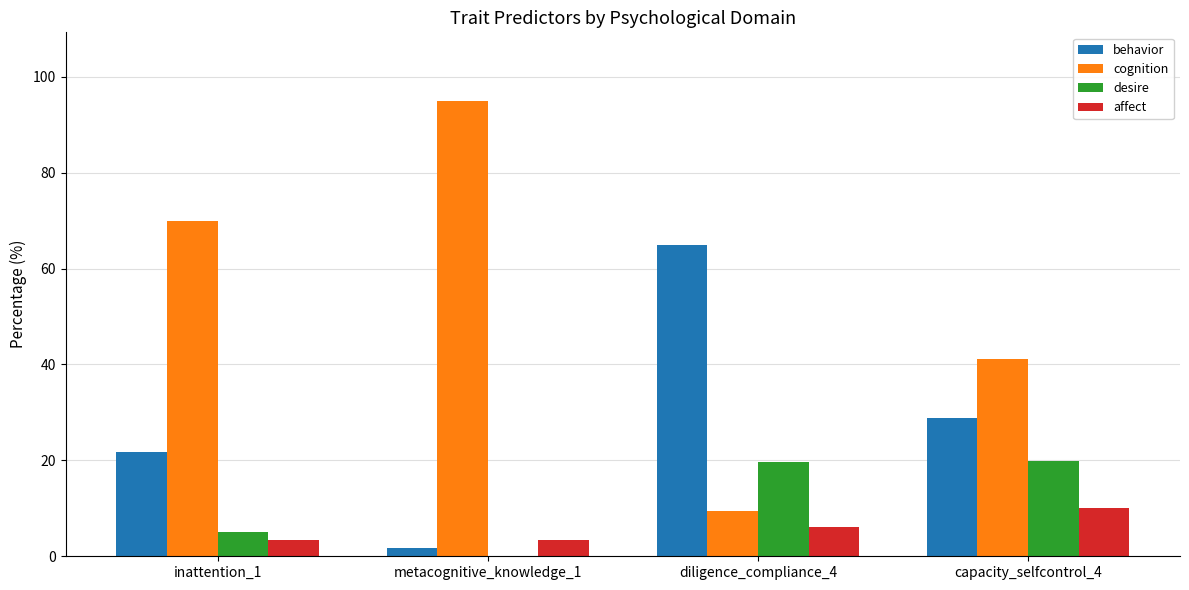

At which label is cognition closest to 52?

capacity_selfcontrol_4